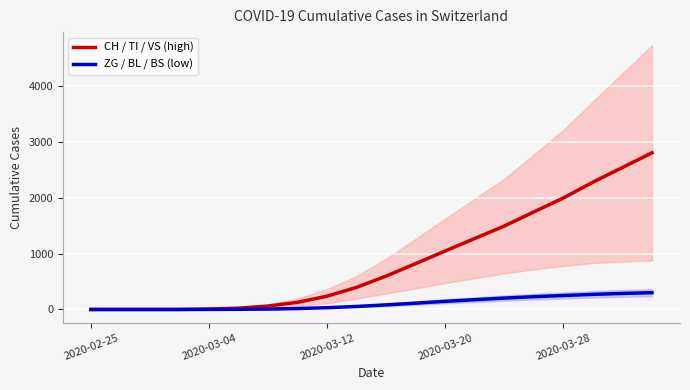

Is it true that CH / TI / VS (high) equals 823.3 at 11?

True